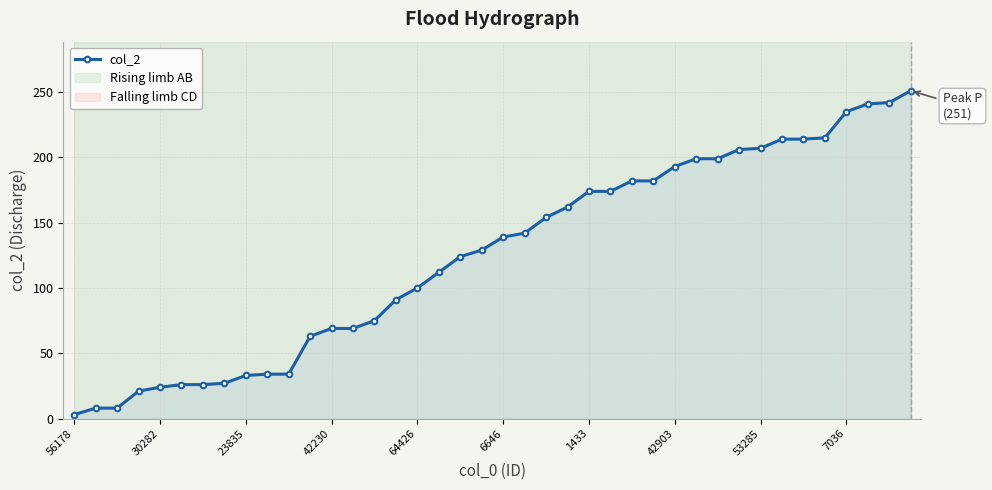

What is the smallest value displayed?

3